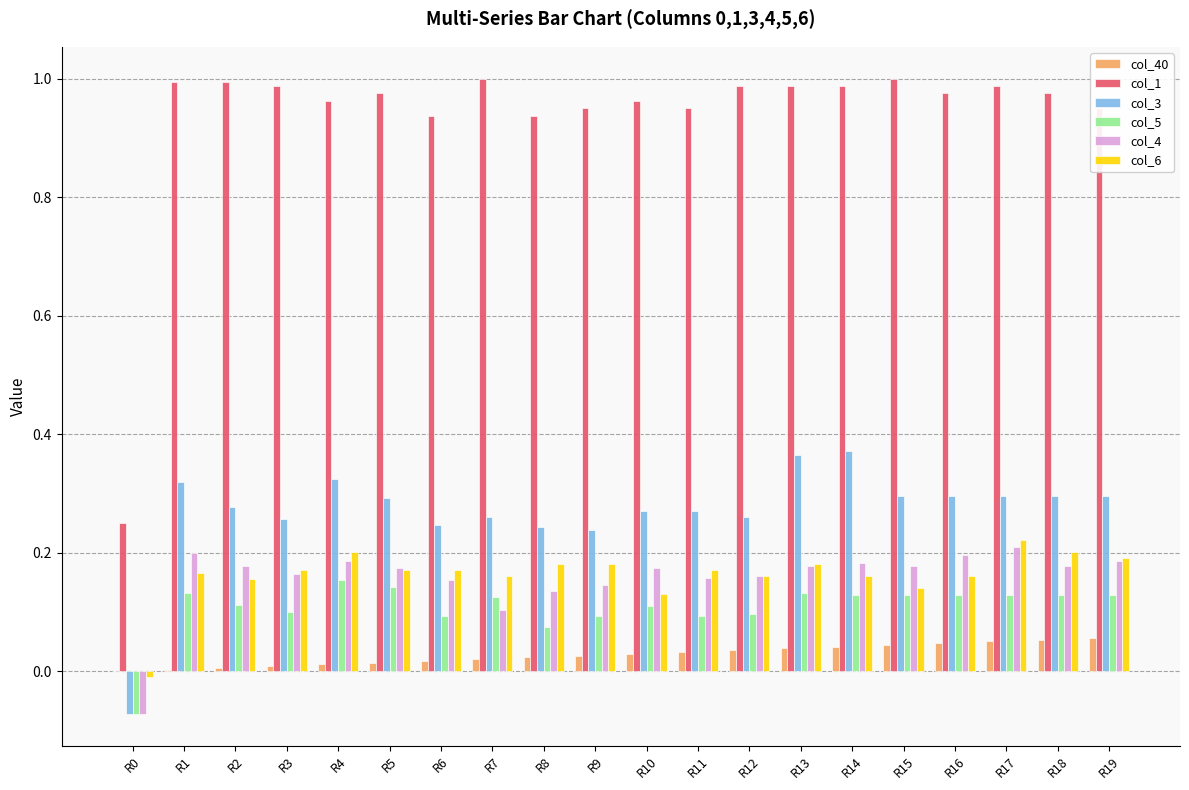

What is the total value across all series at R1?

1.8